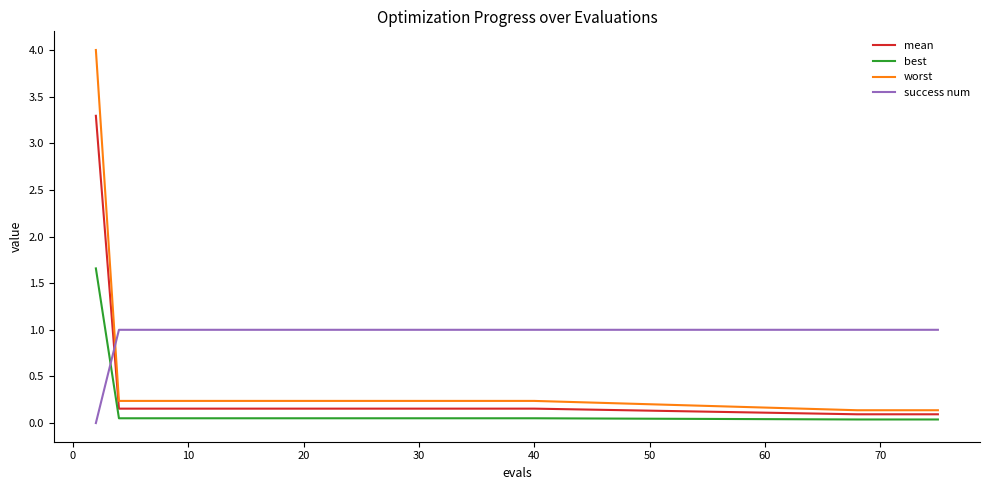

Which series ends up on top after the final intersection of mean and success num?

success num